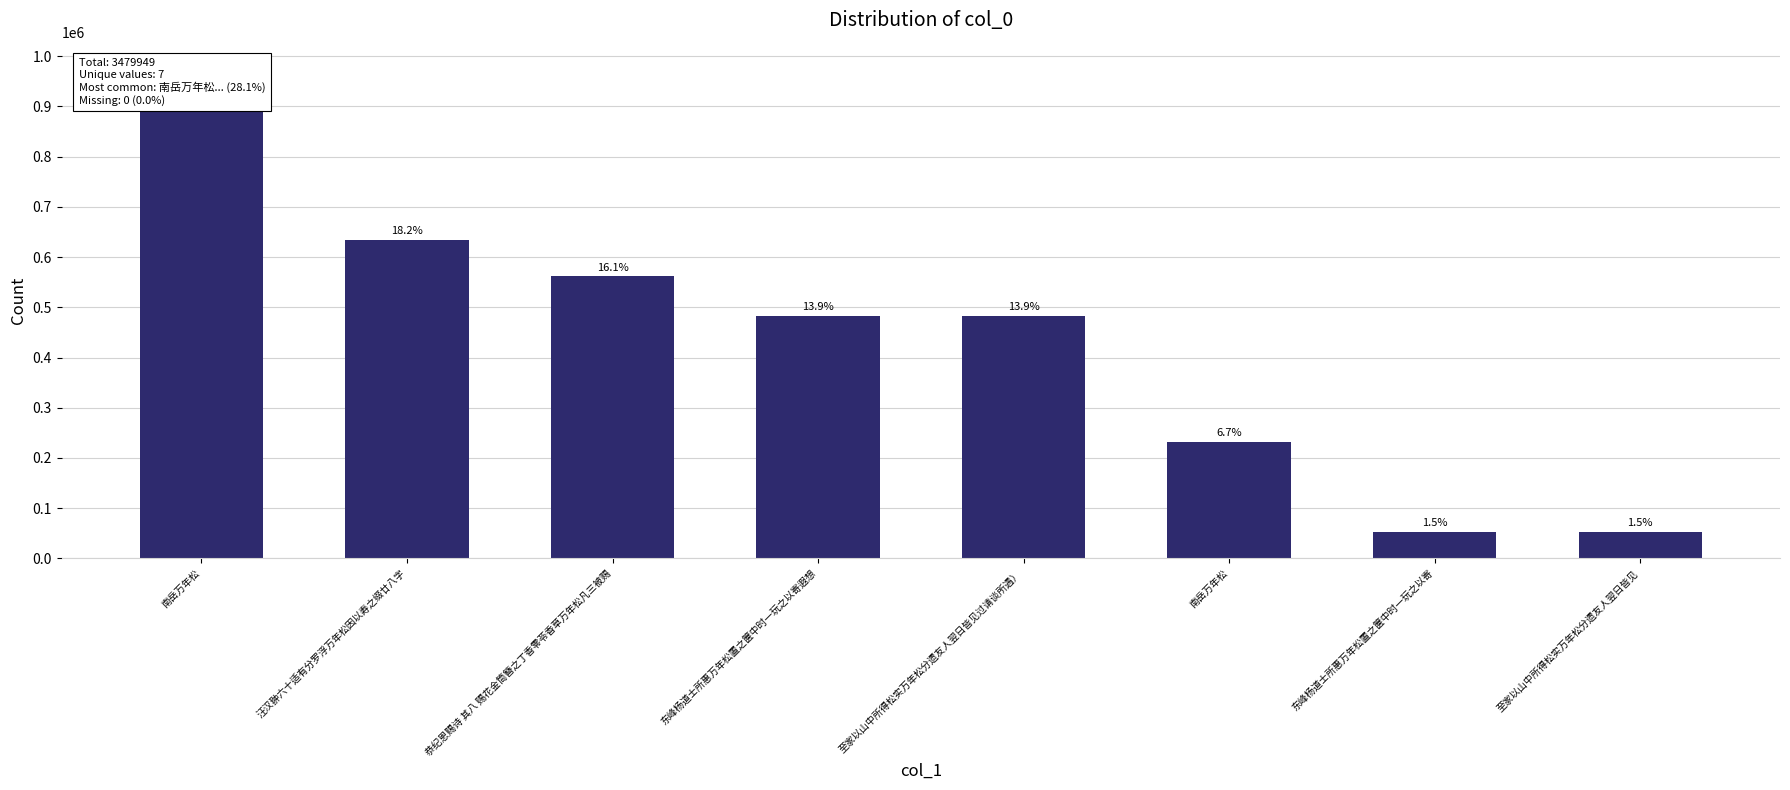

Rank the categories by value from highest to lowest.

南岳万年松, 汪汉翀六十适有分罗浮万年松因以寿之缀廿八字, 恭纪恩赐诗 其八 赐花金筒簪之丁香零苓香草万年松凡三被赐, 东峰杨道士所惠万年松置之箧中时一玩之以寄遐想, 至家以山中所得松实万年松分遗友人翌日皆见过请谈所遇）, 南岳万年松, 东峰杨道士所惠万年松置之箧中时一玩之以寄, 至家以山中所得松实万年松分遗友人翌日皆见